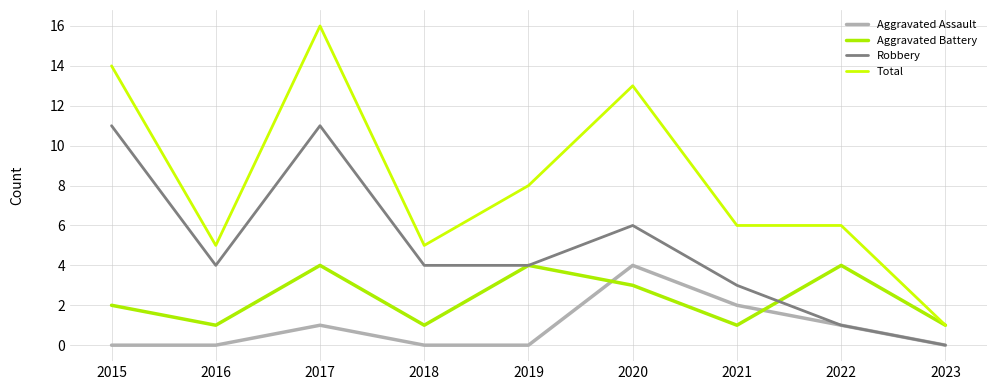

What is the average value of the Aggravated Battery series?

2